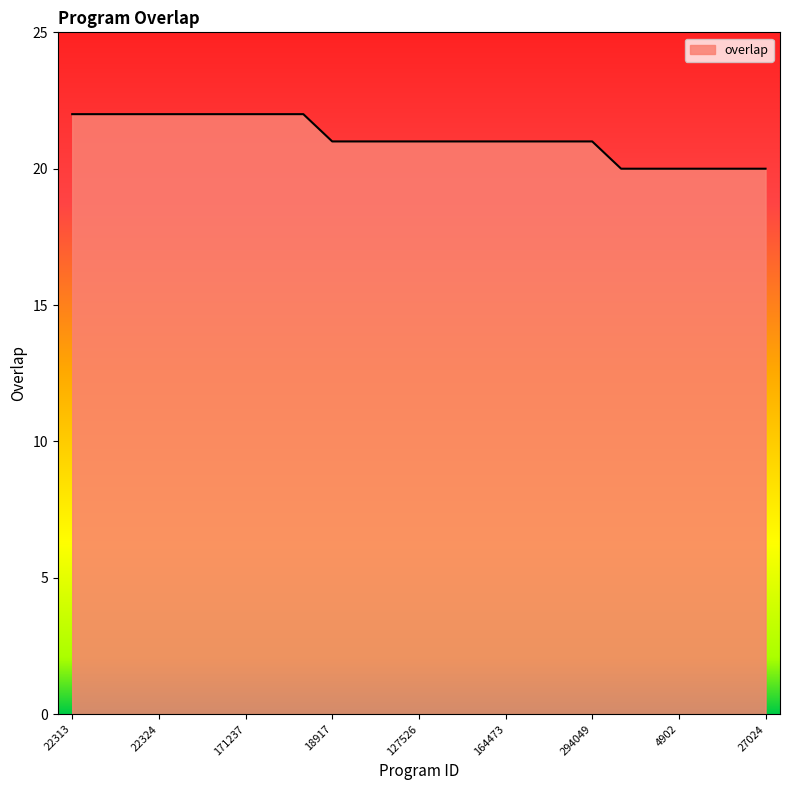

What is the maximum value shown in the chart?

22